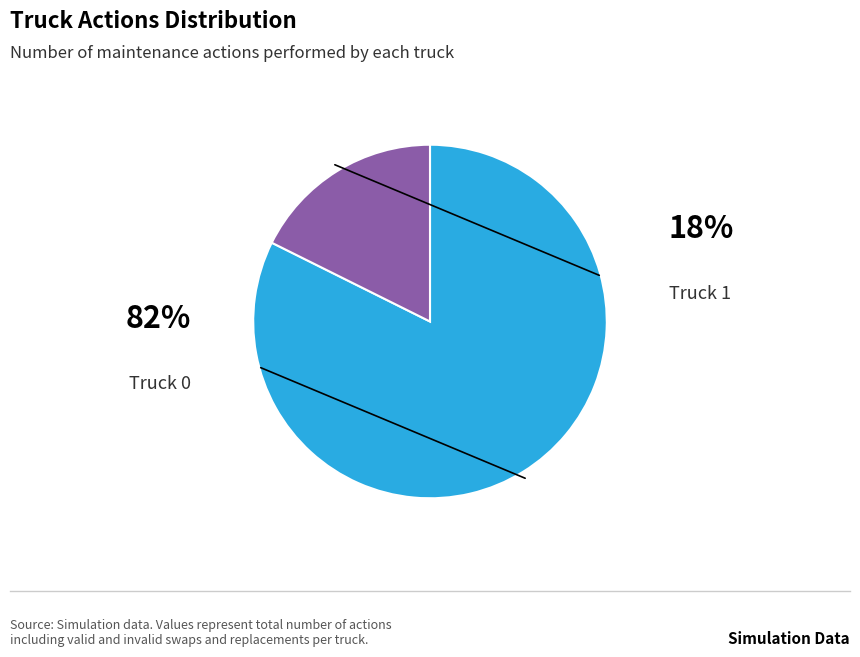

Does any single category account for the majority?

Yes